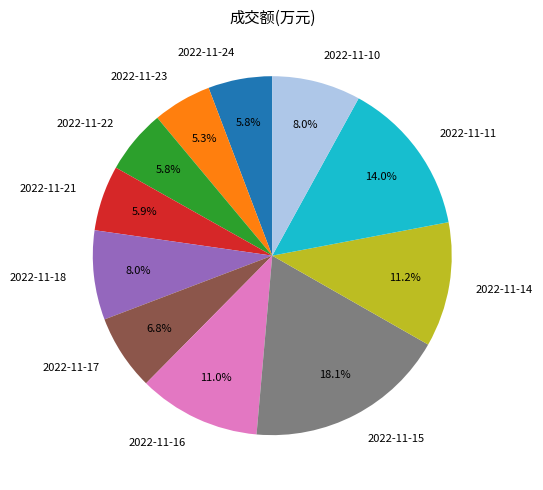

Does any single category account for the majority?

No